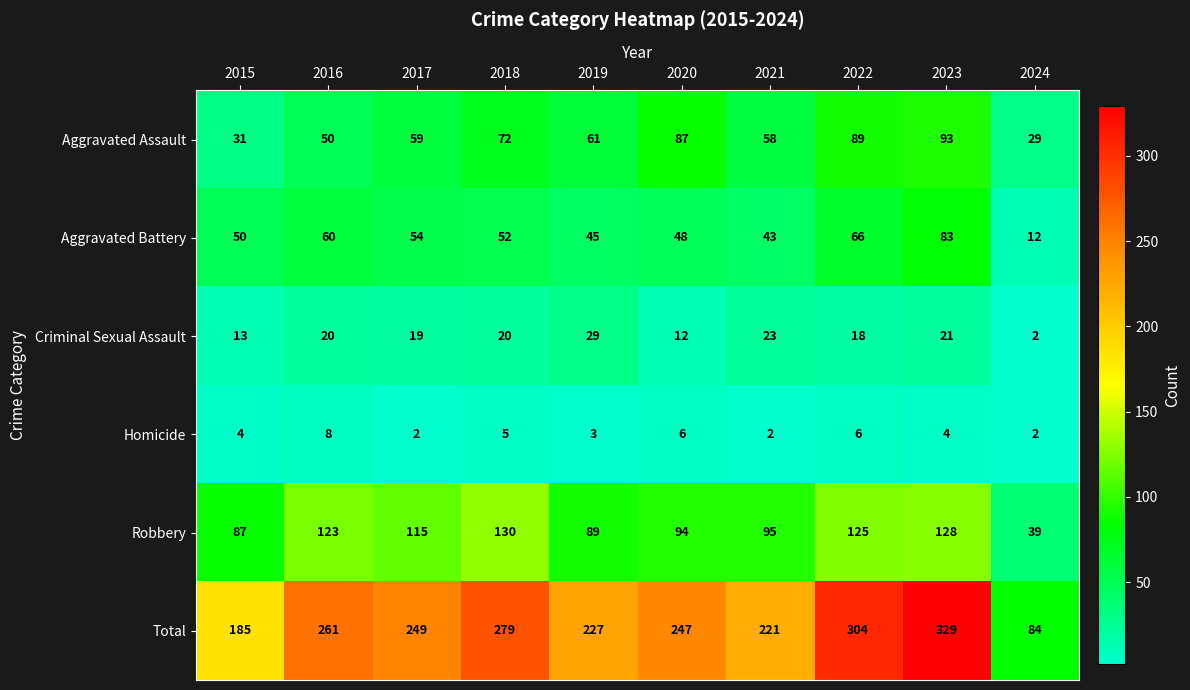

What is the spread (max minus min) of values at 2019?

224